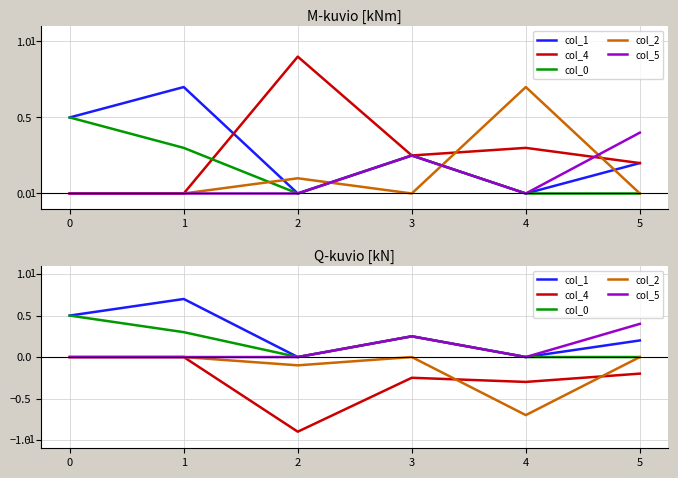

At 3, list the series in order from smallest to largest.

col_4, col_2, col_1, col_0, col_5